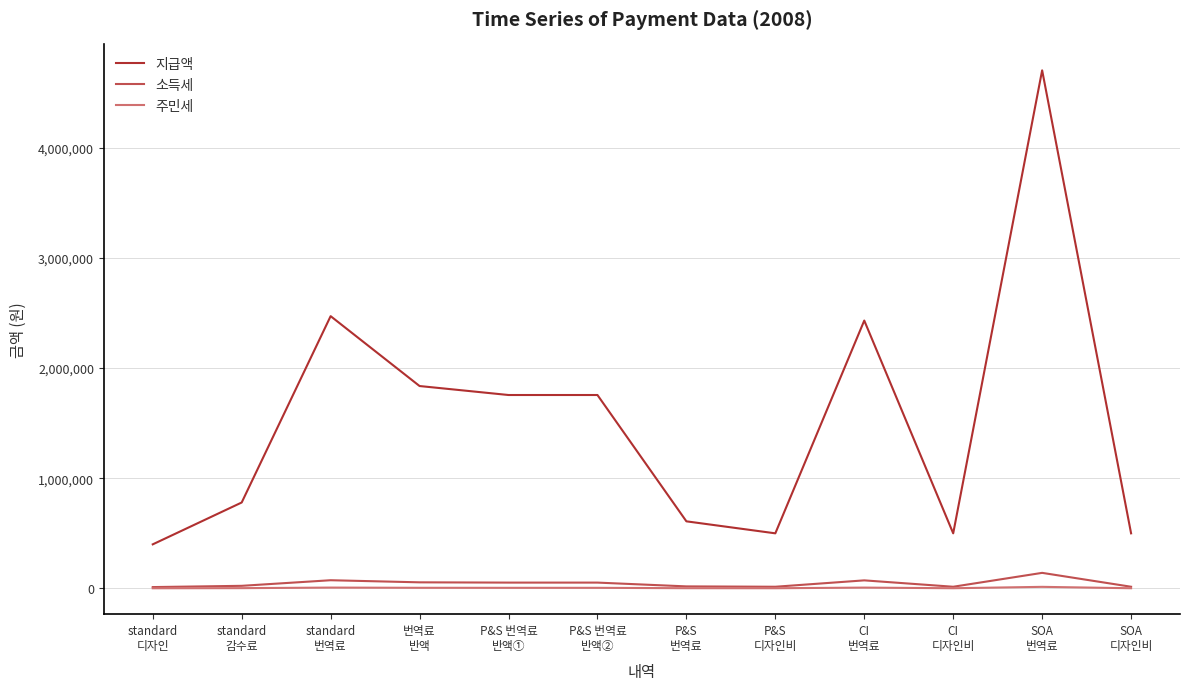

The value of 지급액 at 번역료
반액 is 1837500.0. True or false?

True